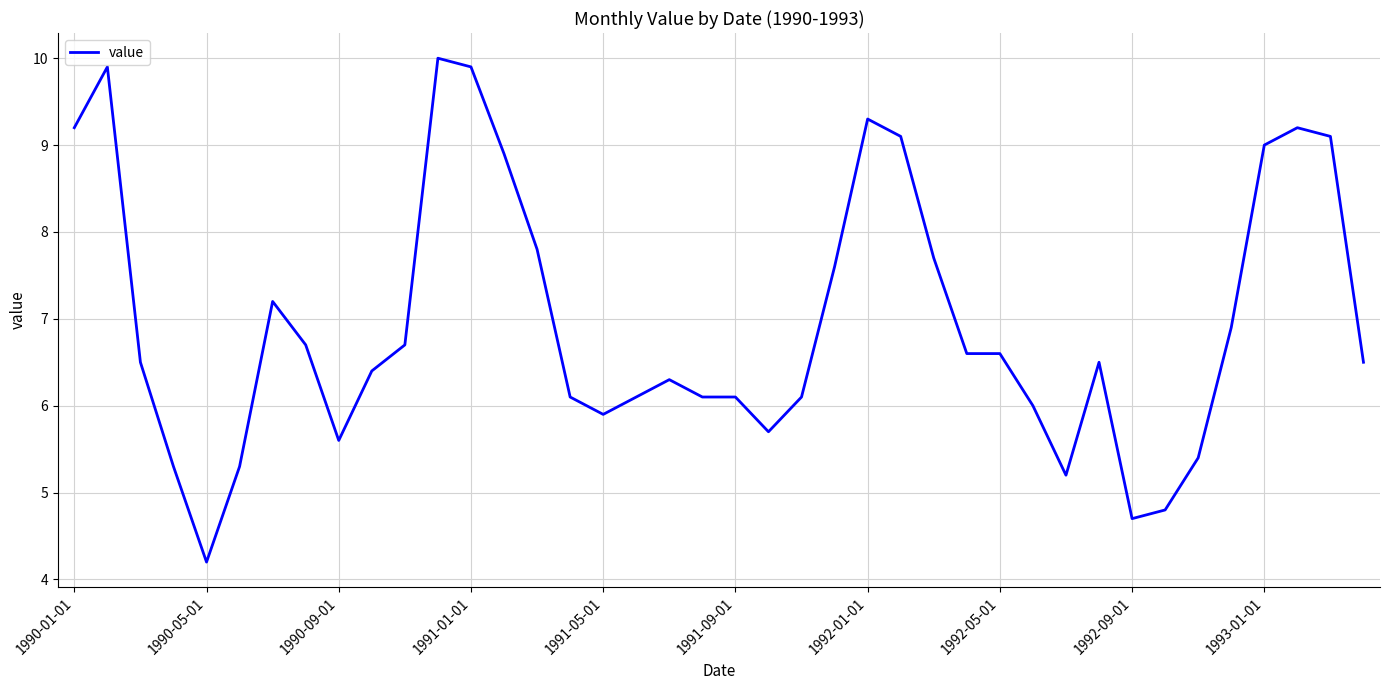

What is the difference between the maximum and minimum values?

5.8